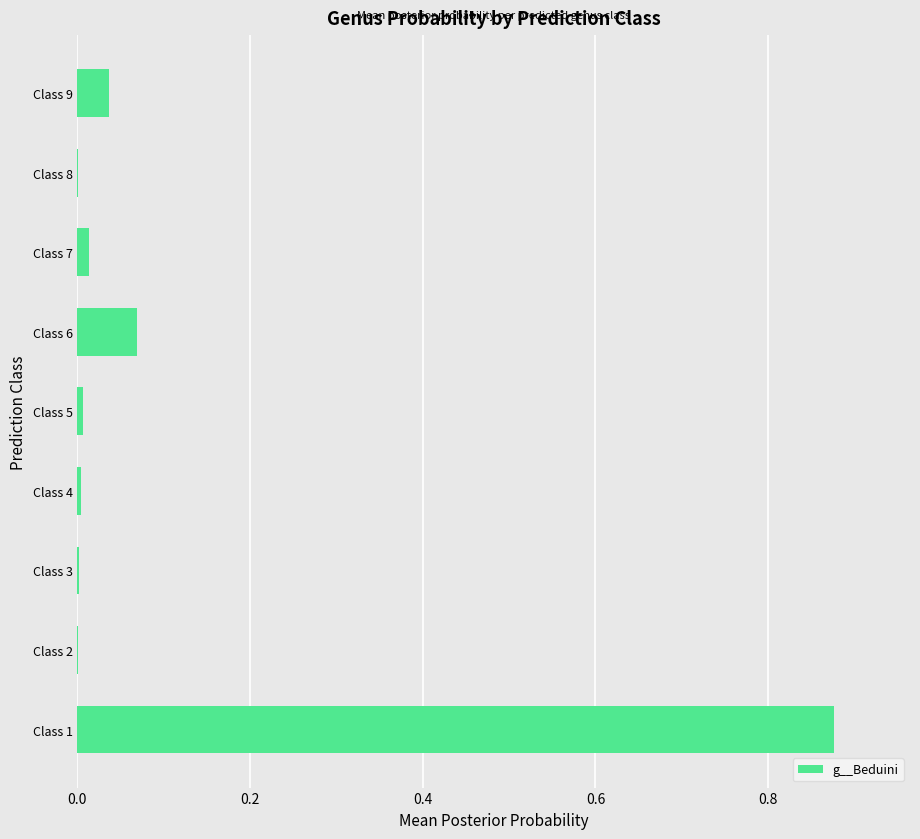

The value at Class 1 is 1.3. True or false?

False